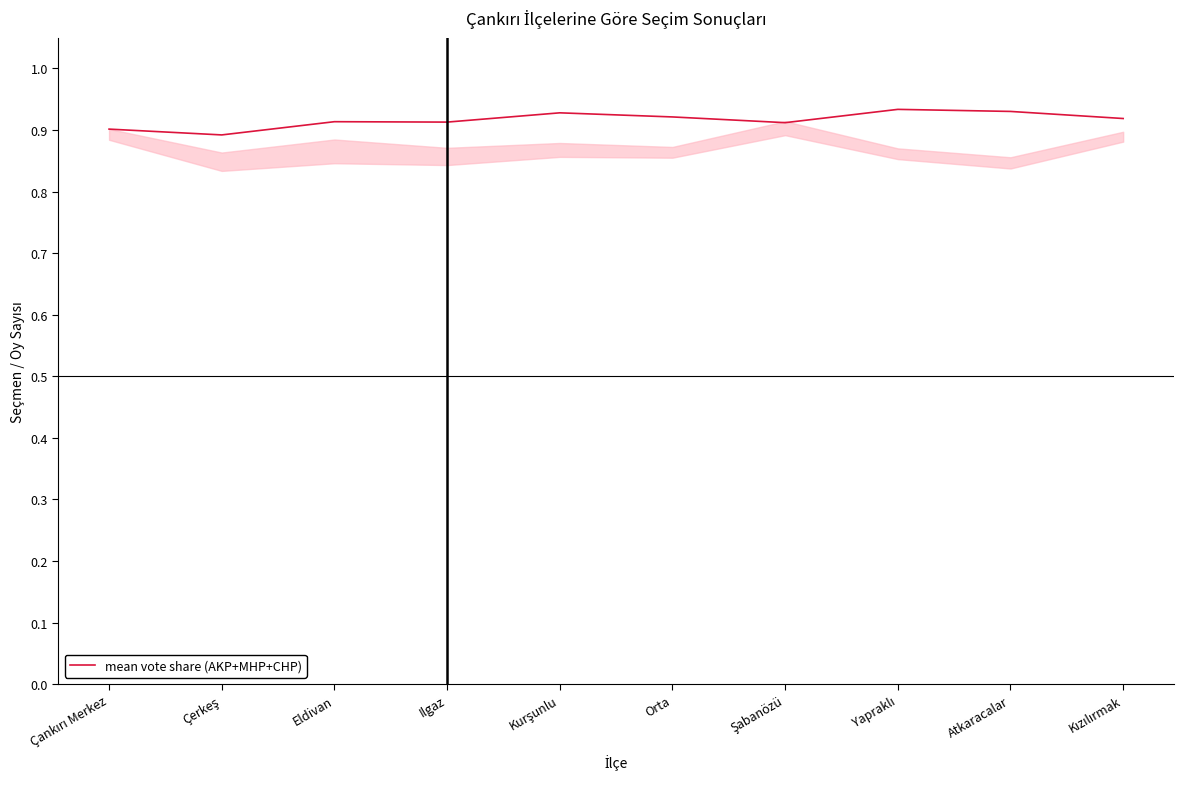

What position from the right is Eldivan?

8